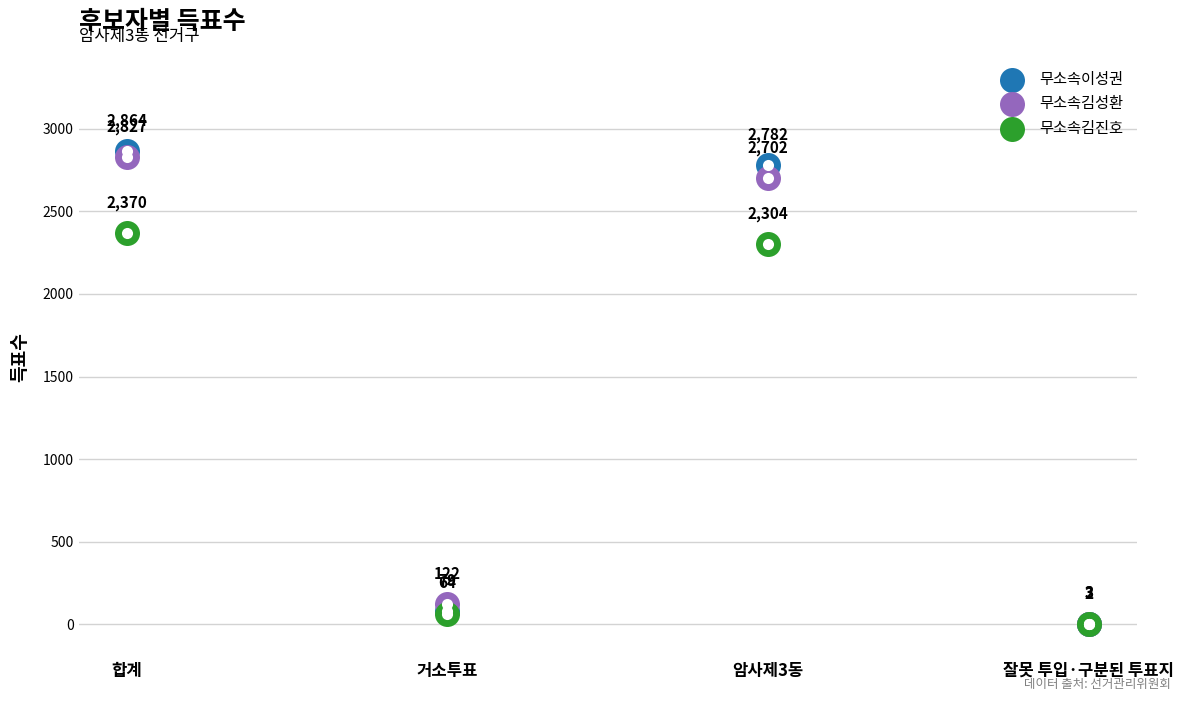

Which series has the largest total across all categories?

무소속이성권